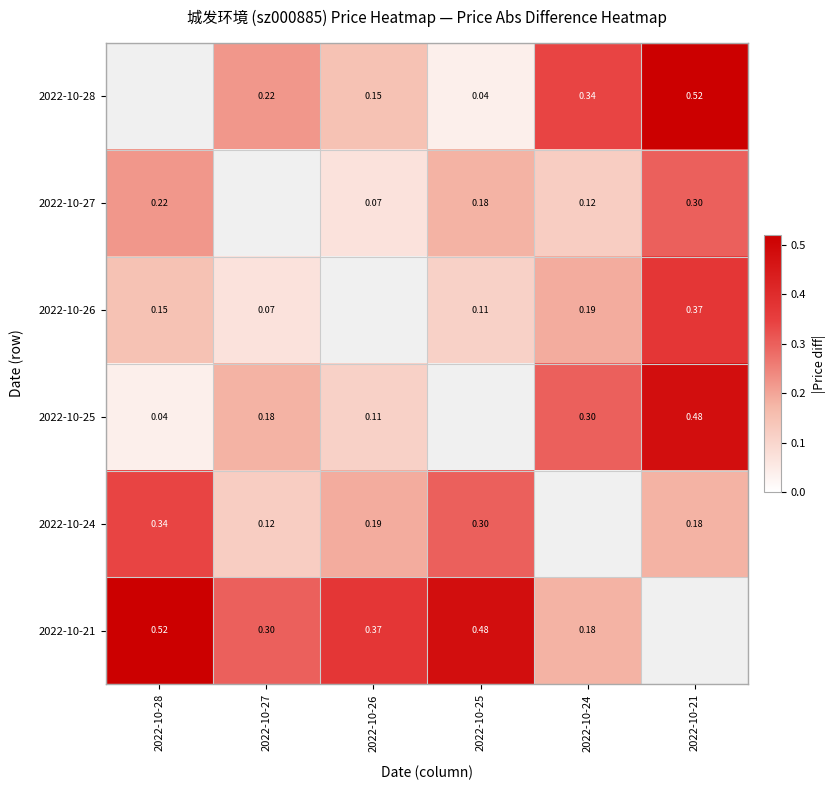

What value does the 2022-10-27 series have at 2022-10-26?

0.1